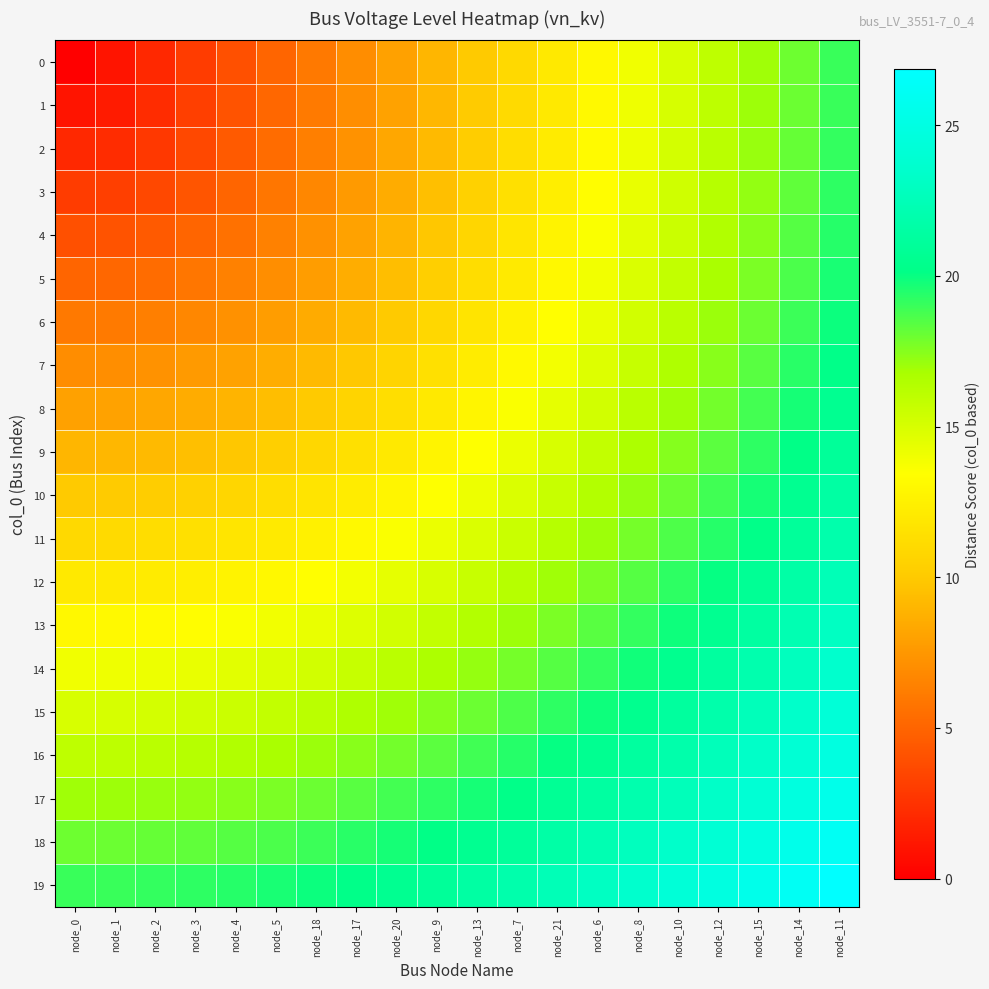

How many series are shown in this chart?

20